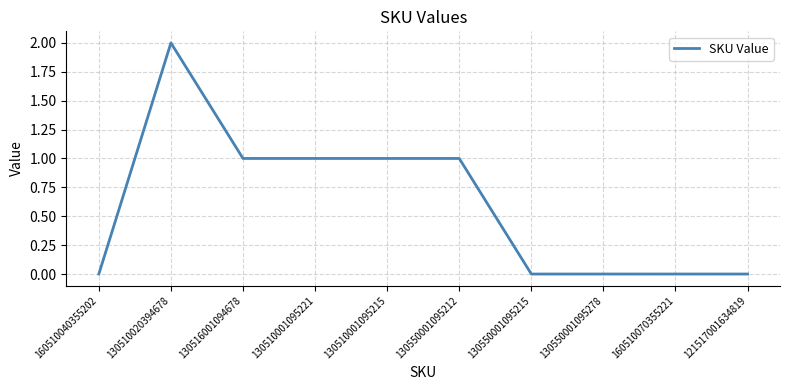

What position from the right is 130550001095278?

3